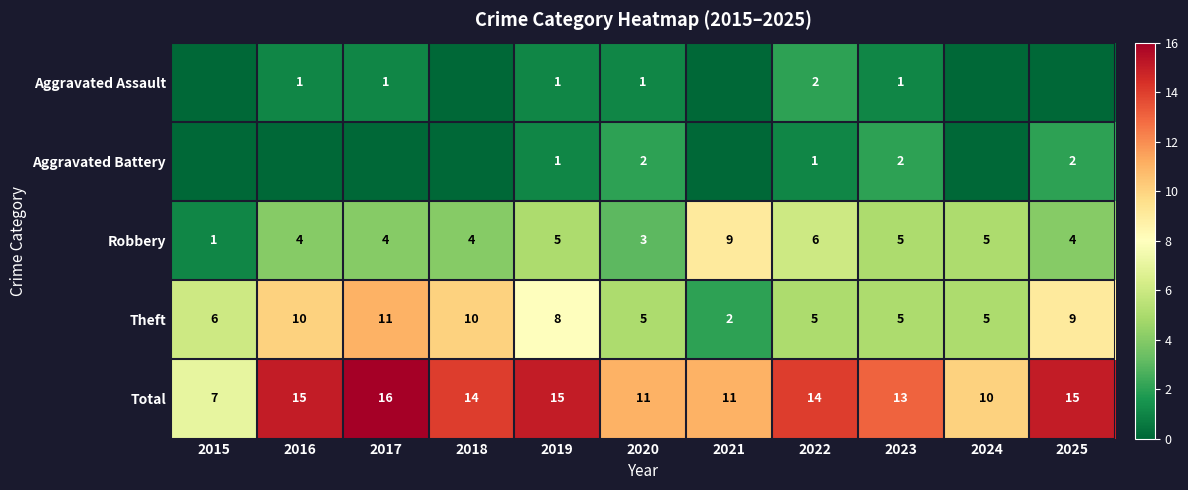

Count the number of categories in the chart.

11